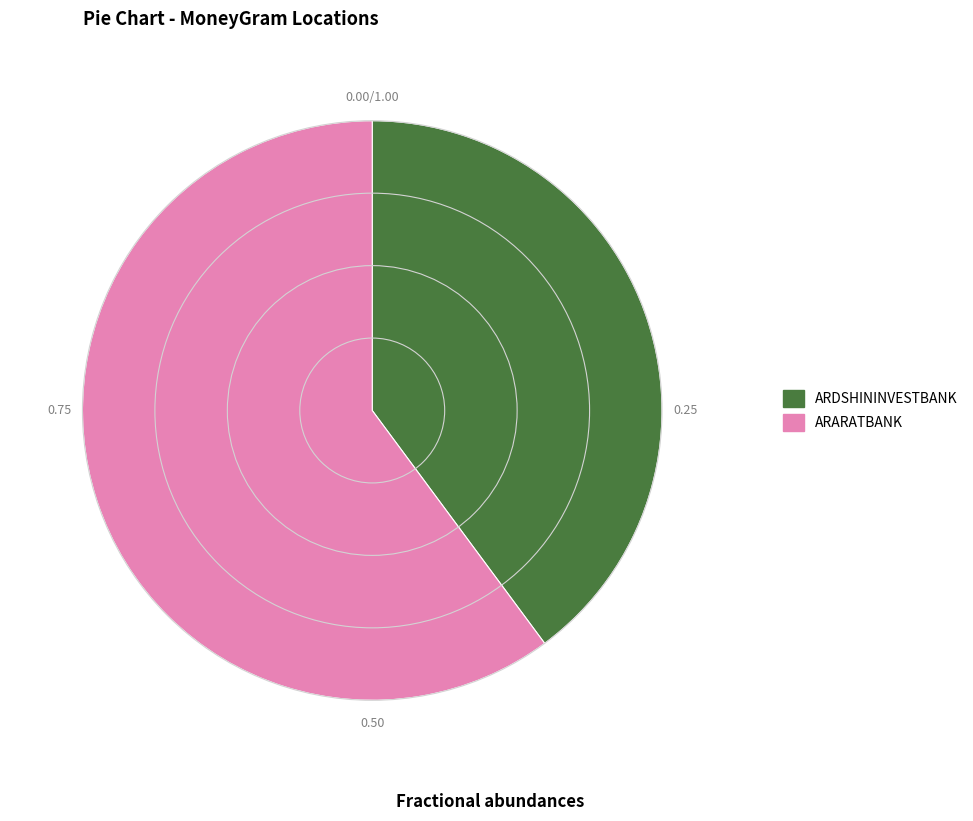

Count the number of slices in the pie.

2